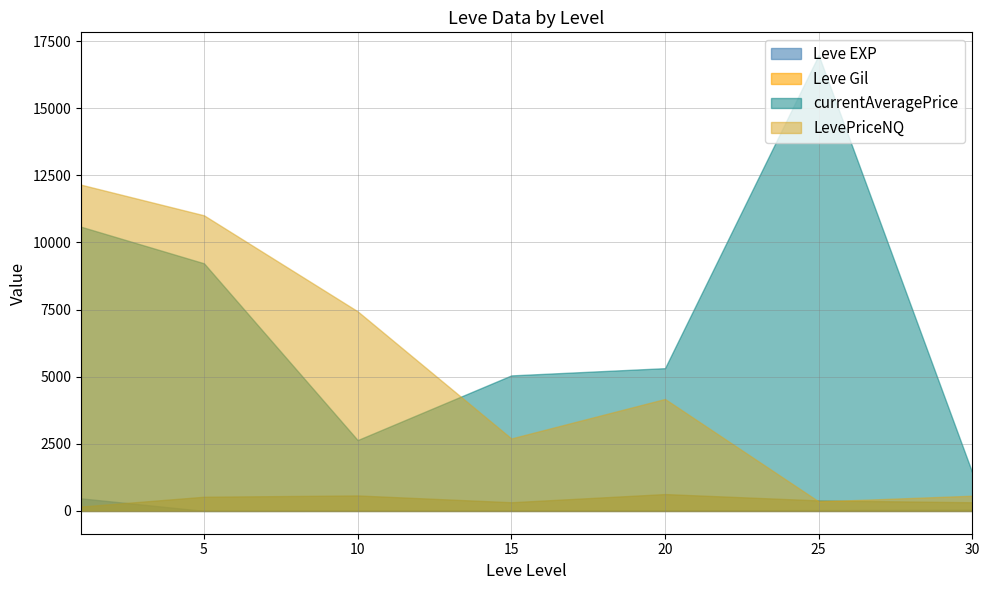

At which label does Leve Gil reach its peak?

20